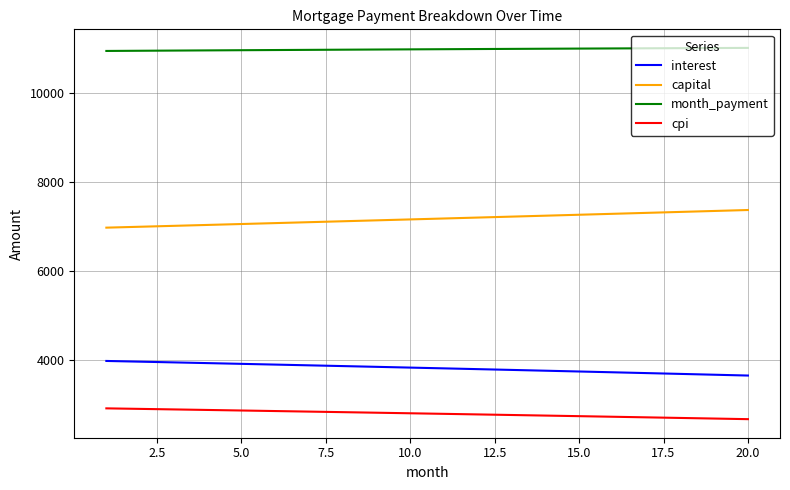

True or false: interest and month_payment cross at least once.

False